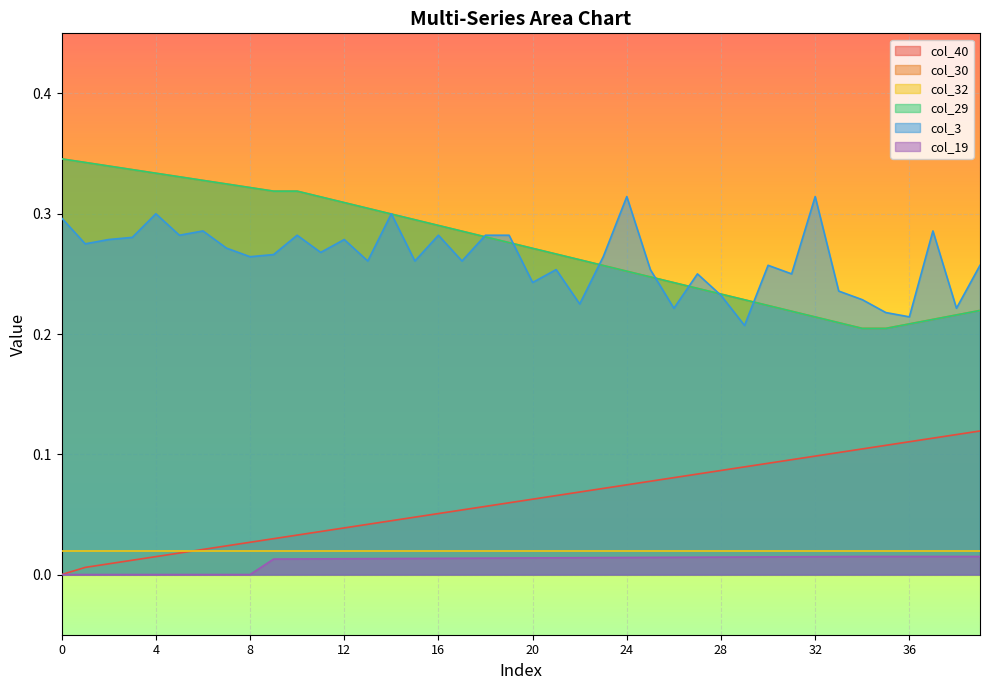

True or false: col_3 has more than 2 interior local peaks.

True